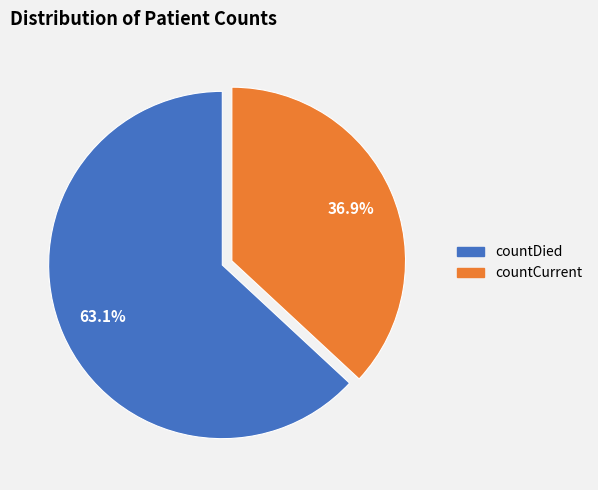

Count the number of slices in the pie.

2